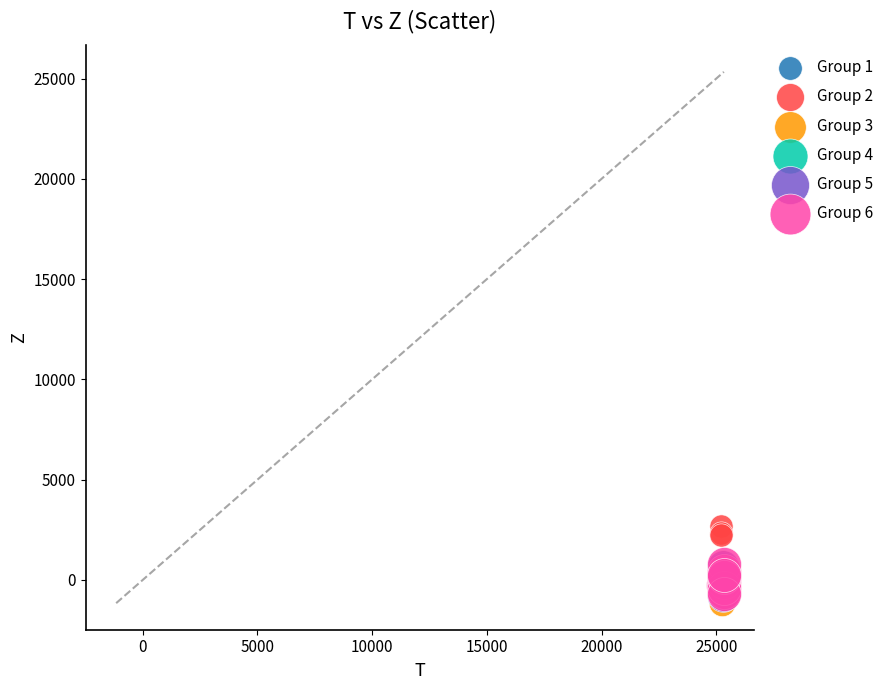

What are all the series names shown in the legend?

Group 1, Group 2, Group 3, Group 4, Group 5, Group 6